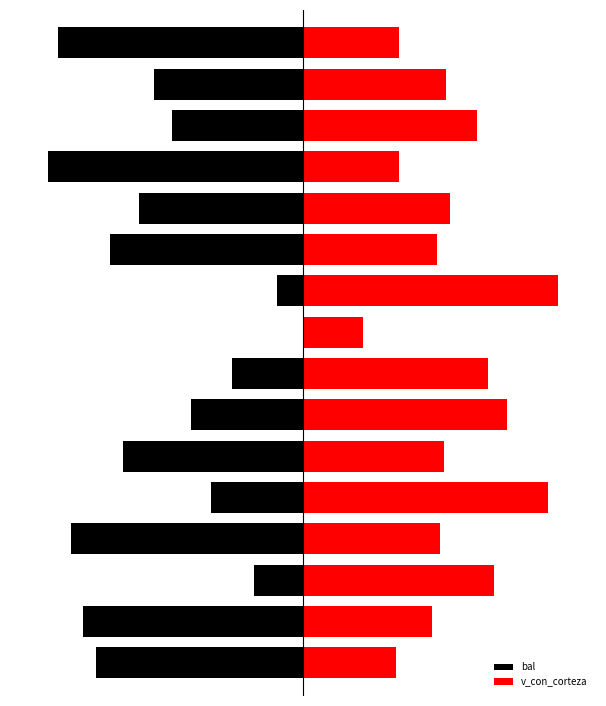

The bal series shows -11.2 at 5. True or false?

False